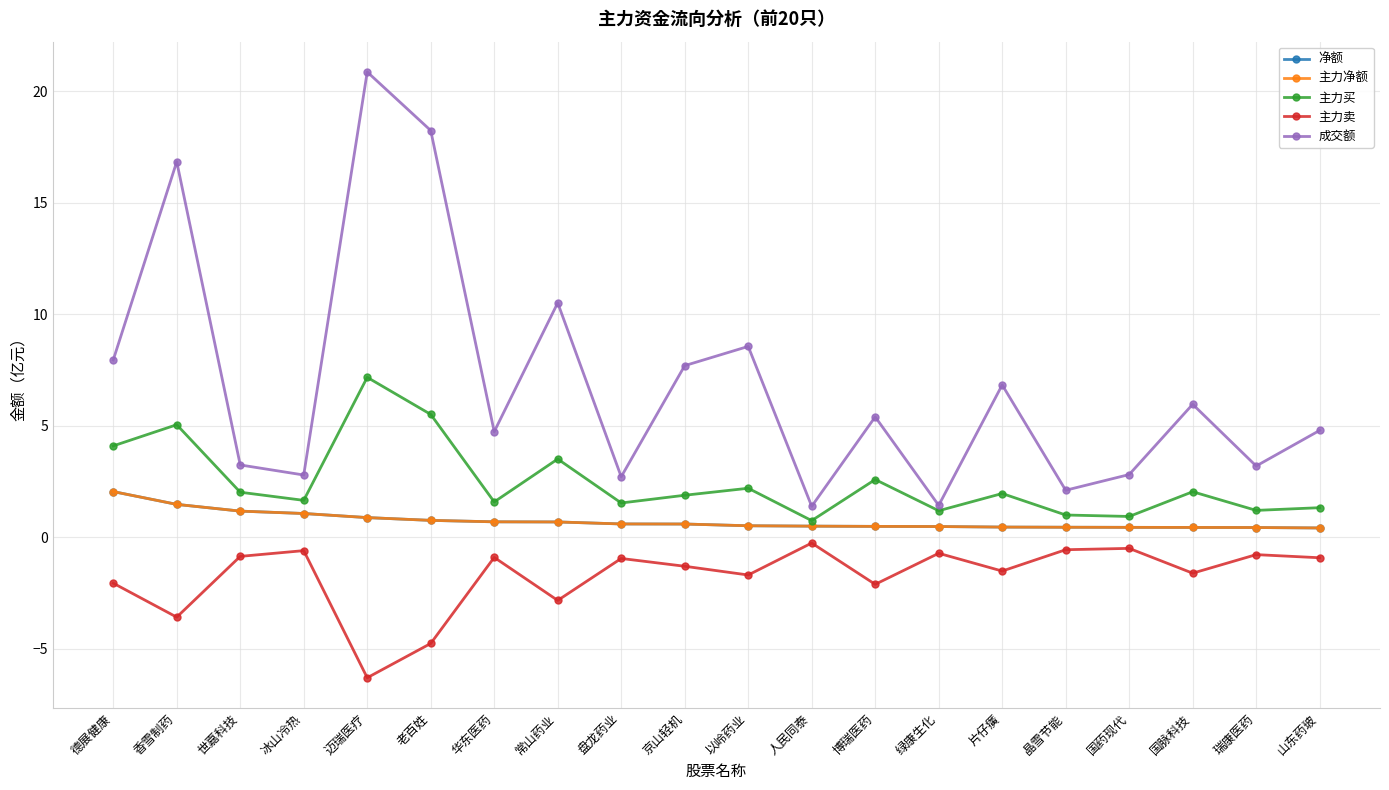

What value does the 主力买 series have at 盘龙药业?

1.5